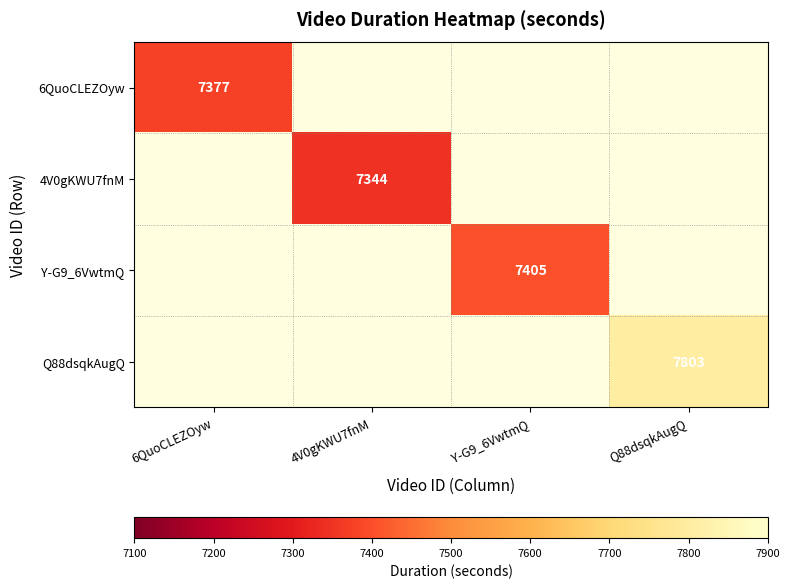

What is the smallest value displayed?

7344.0